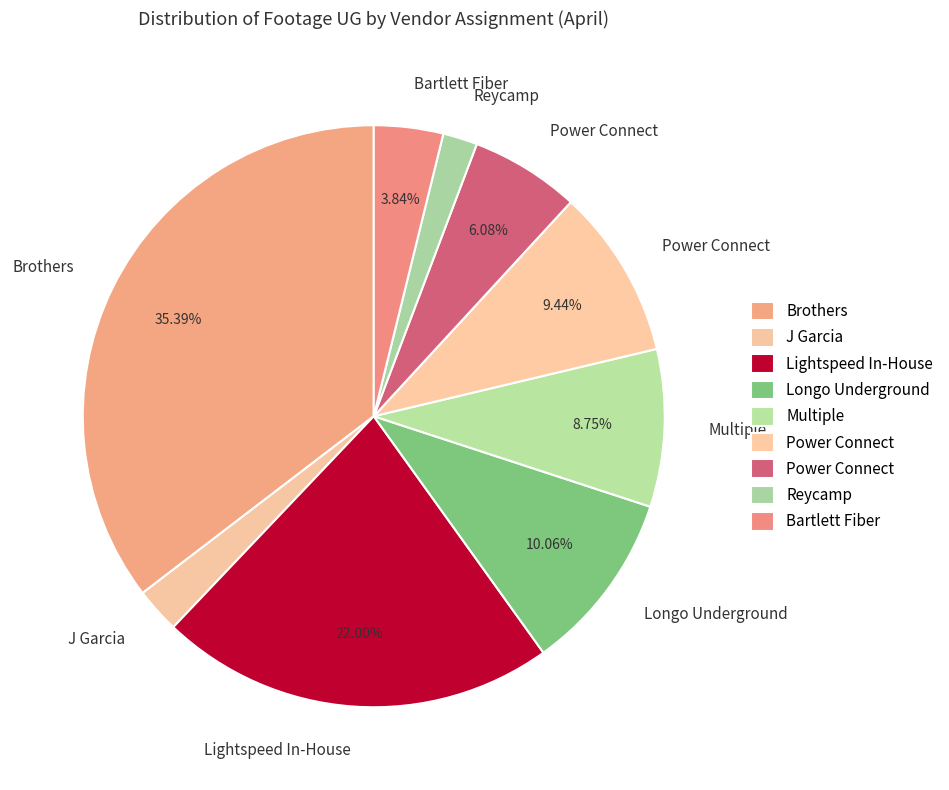

Is there any slice that represents more than half of the pie?

No